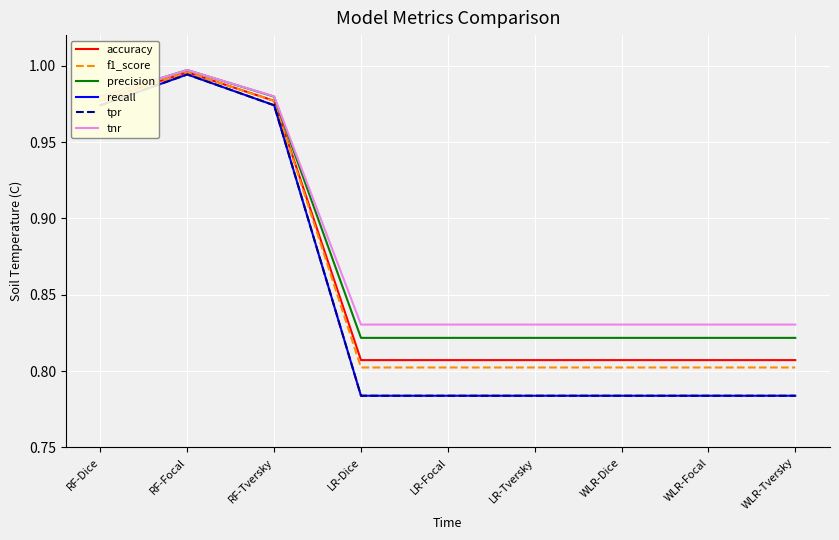

Is this an area chart (filled region under the line)?

No